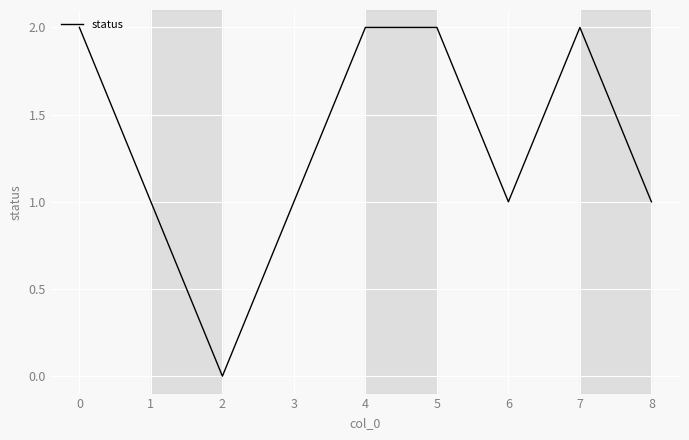

How many lines are shown in the chart?

1